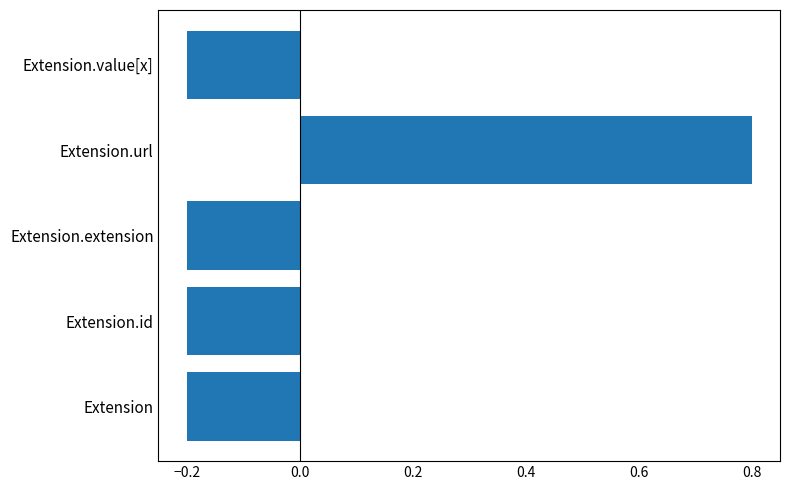

Reading top to bottom, what are all the values shown in this chart?

-0.2	0.8	-0.2	-0.2	-0.2